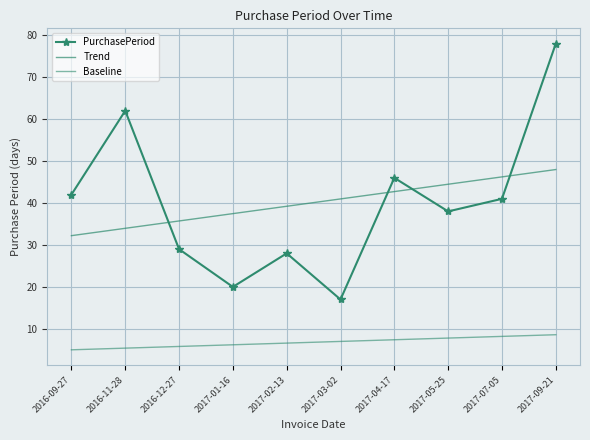

Reading left to right, list all the values displayed in this chart.

PurchasePeriod: 42.0	62.0	29.0	20.0	28.0	17.0	46.0	38.0	41.0	78.0
Trend: 32.2	34.0	35.7	37.5	39.2	41.0	42.7	44.5	46.2	48.0
Baseline: 5.0	5.4	5.8	6.2	6.6	7.0	7.4	7.8	8.2	8.6